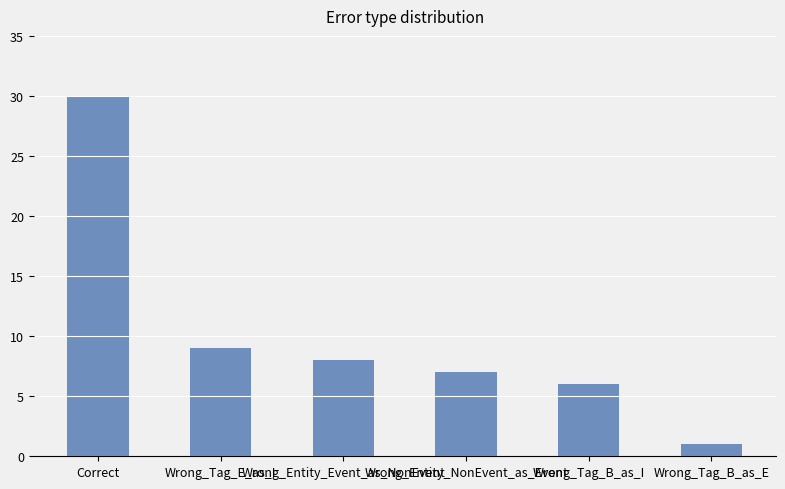

What is the sum of all values?

61